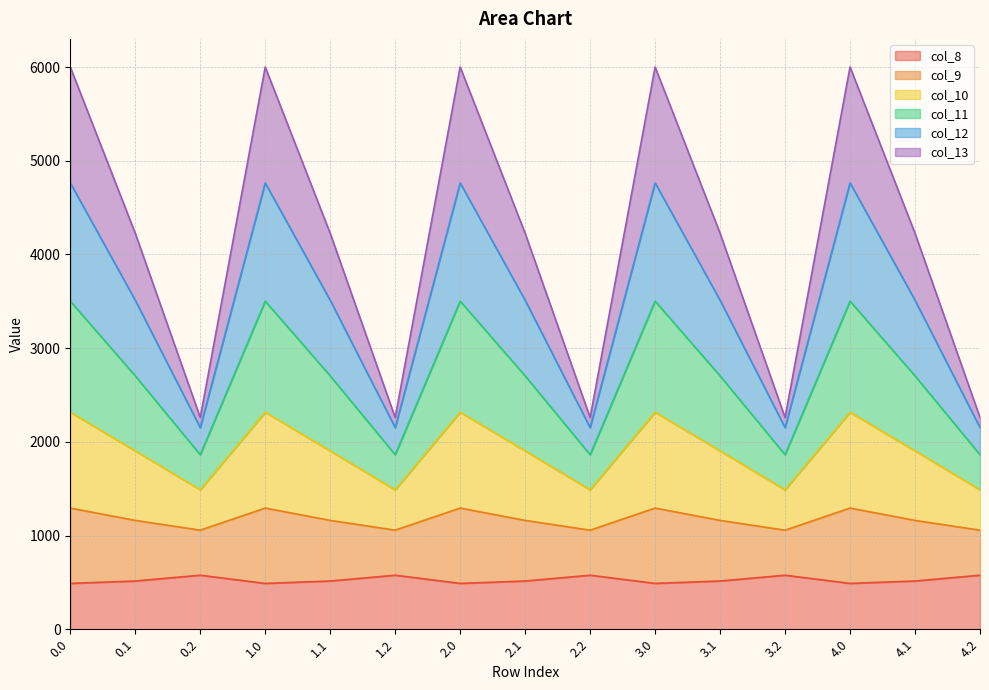

What is the total value across all series at 0.0?

6000.7